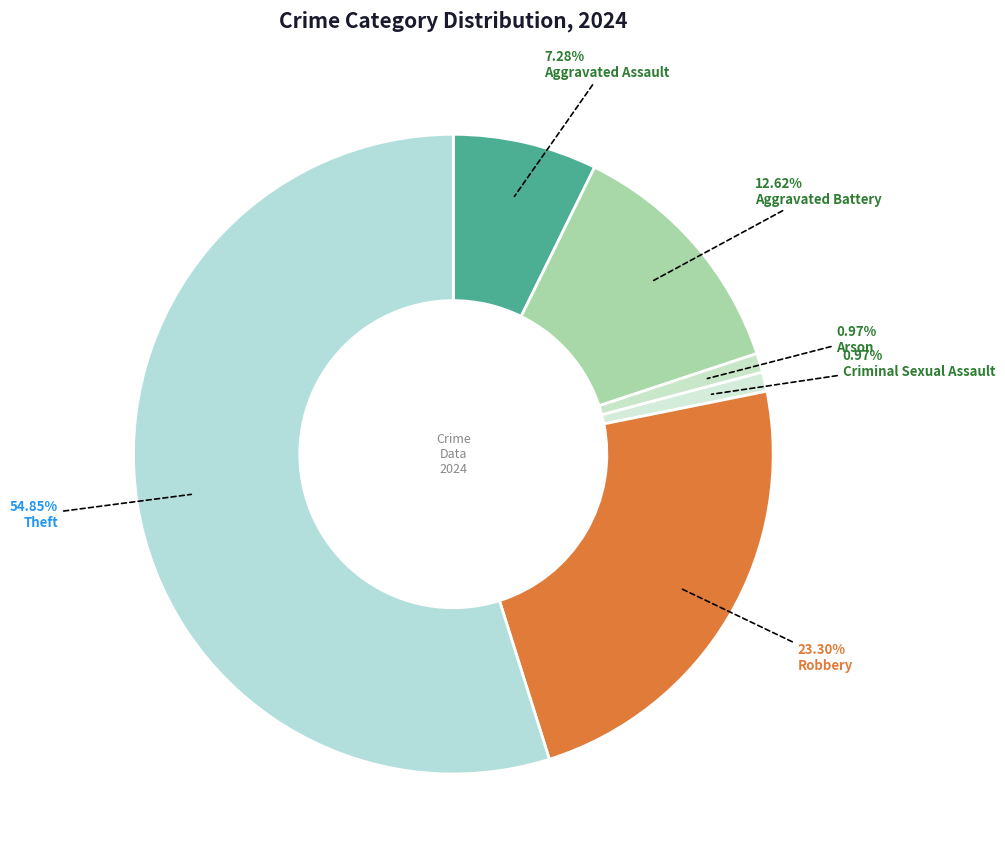

Does Criminal Sexual Assault account for over 50% of the chart?

No